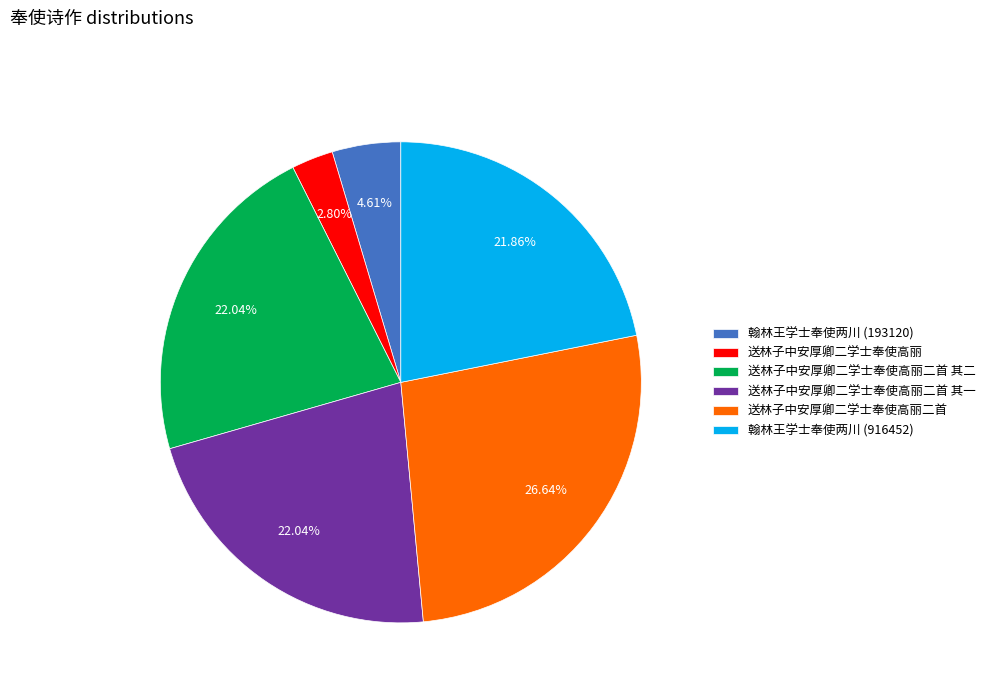

To the nearest percent, what portion does 送林子中安厚卿二学士奉使高丽二首 其一 represent?

22%